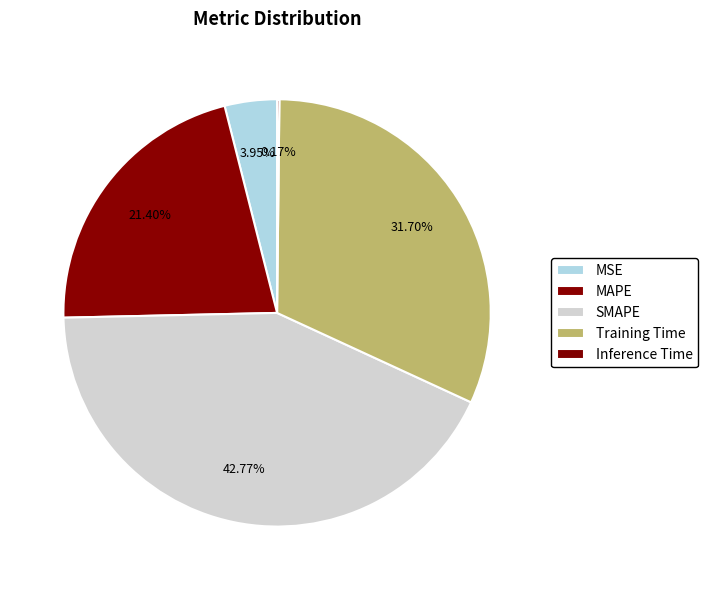

Which has a higher value, MSE or MAPE?

MAPE